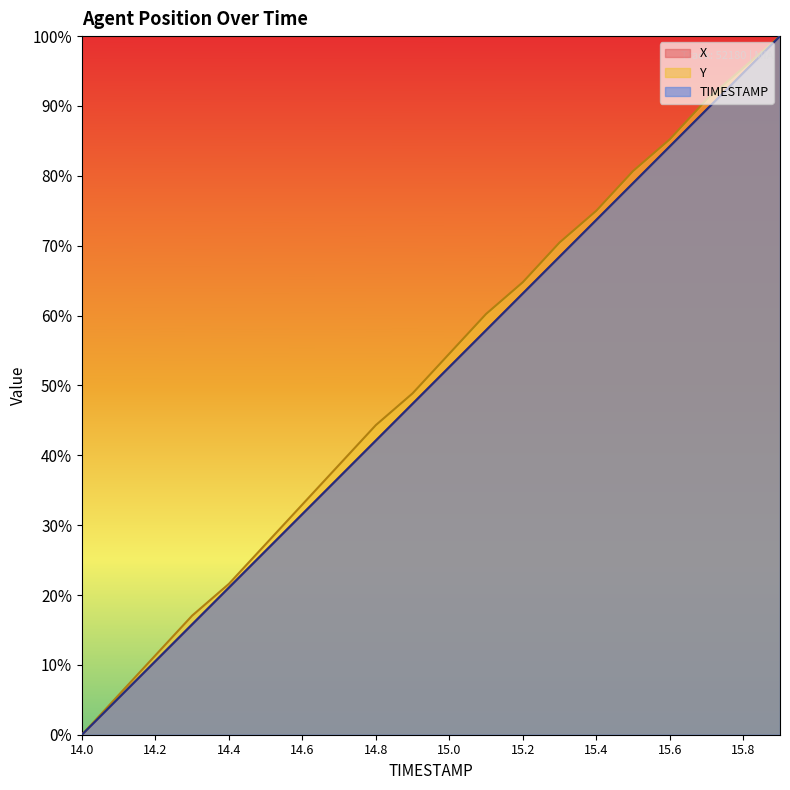

Read the TIMESTAMP value at 14.9.

0.5